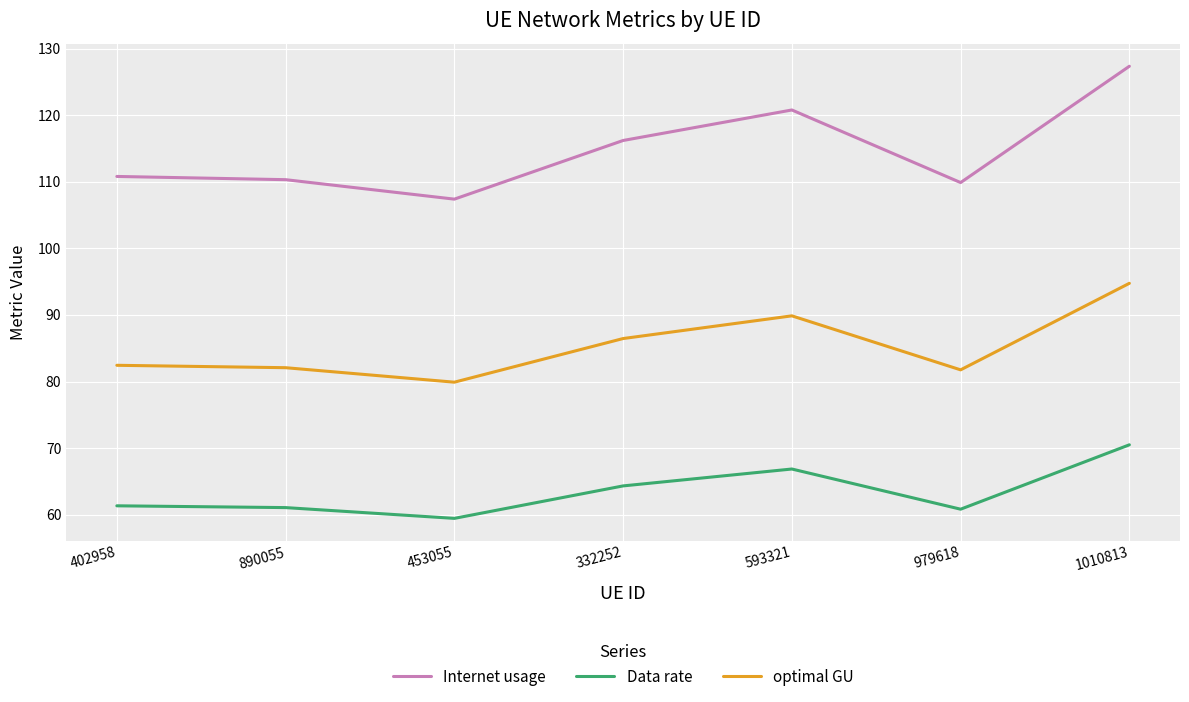

Rank the series by their maximum value, from lowest to highest.

Data rate, optimal GU, Internet usage